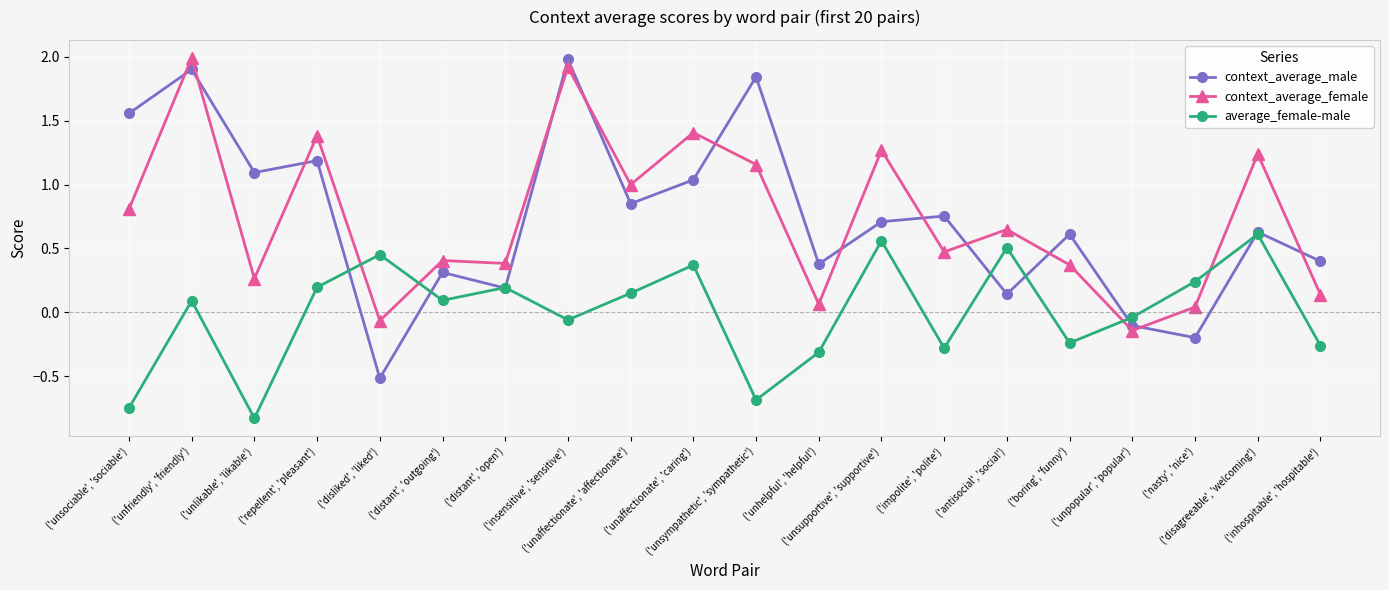

The context_average_male series shows -0.1 at ('unpopular', 'popular'). True or false?

True